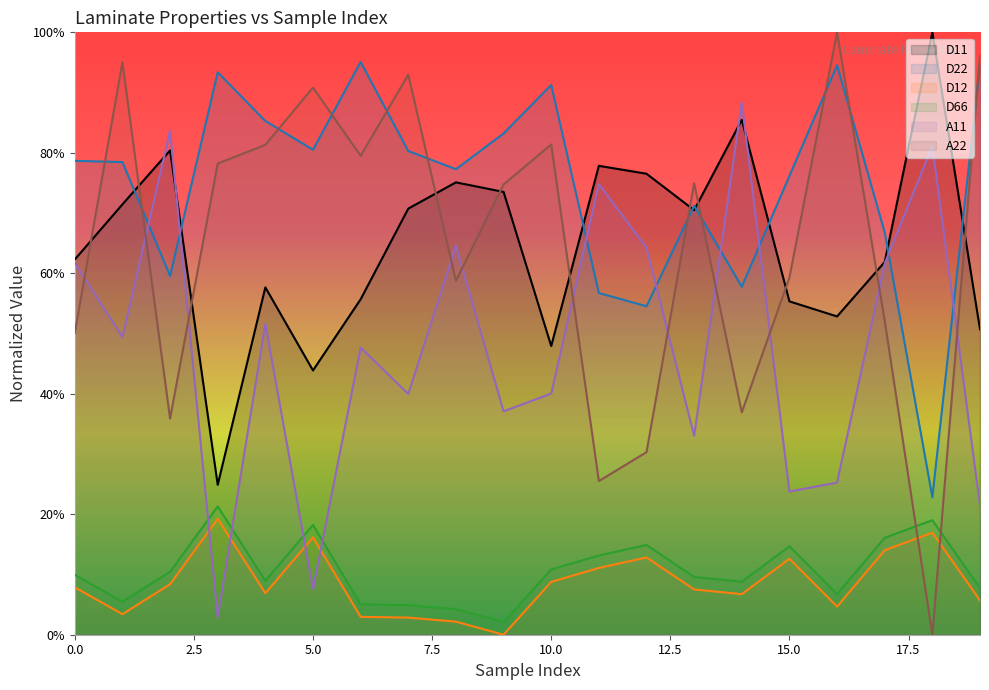

Is the value of D12 at 1 greater than the value of A22 at 2?

No